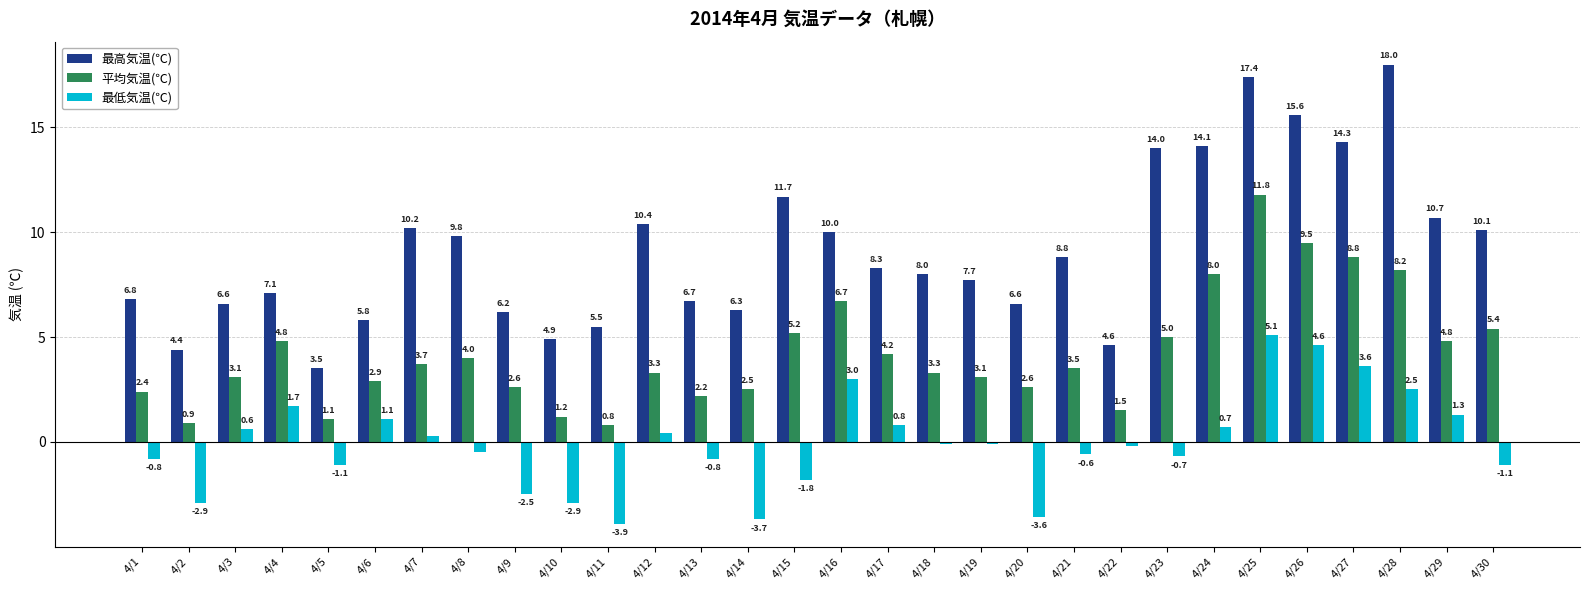

List the series in order of their peak value, lowest first.

最低気温(℃), 平均気温(℃), 最高気温(℃)